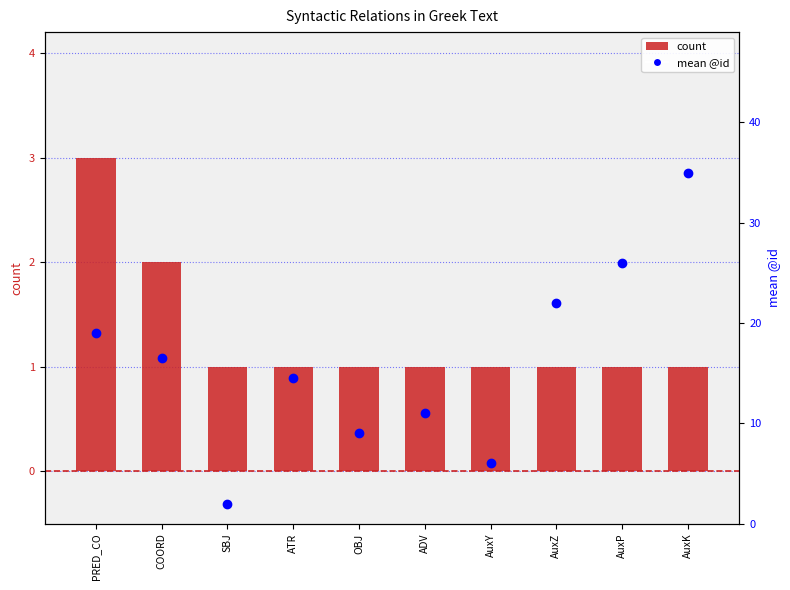

Rank the categories by mean @id value from highest to lowest.

AuxK, AuxP, AuxZ, PRED_CO, COORD, ATR, ADV, OBJ, AuxY, SBJ